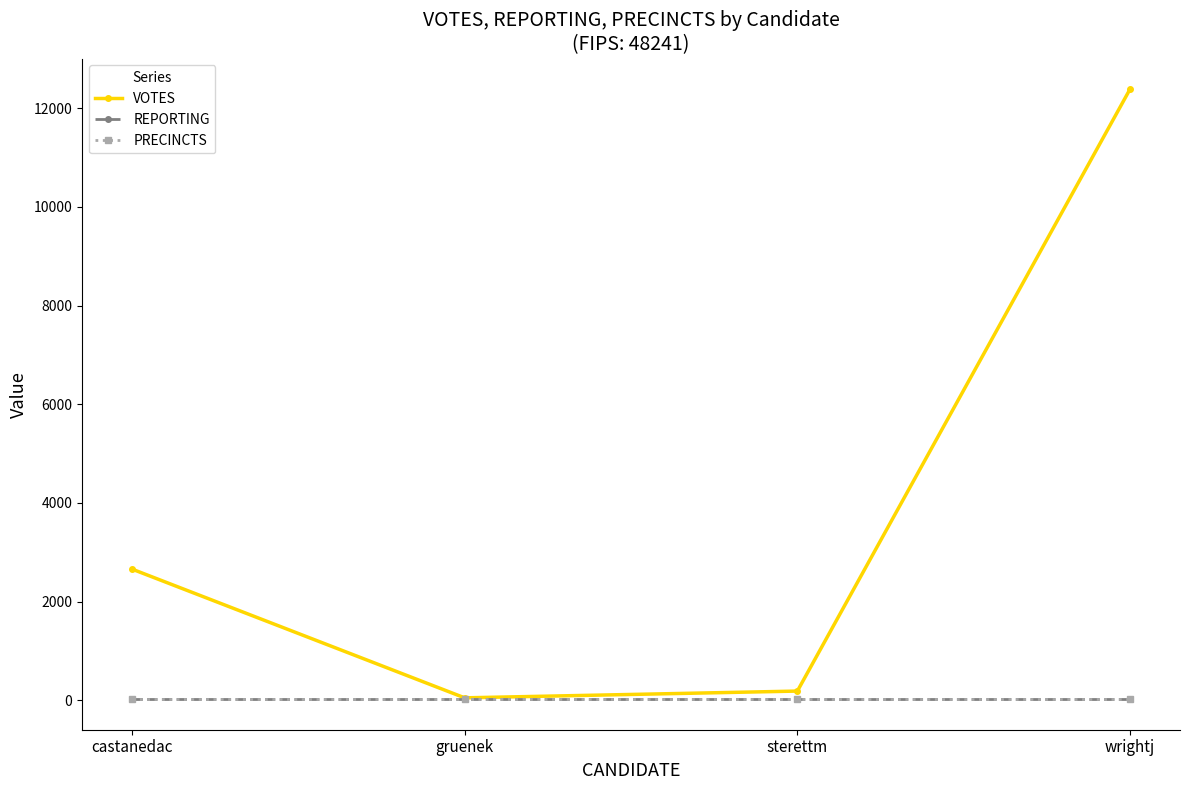

True or false: REPORTING has more than 2 interior local peaks.

False